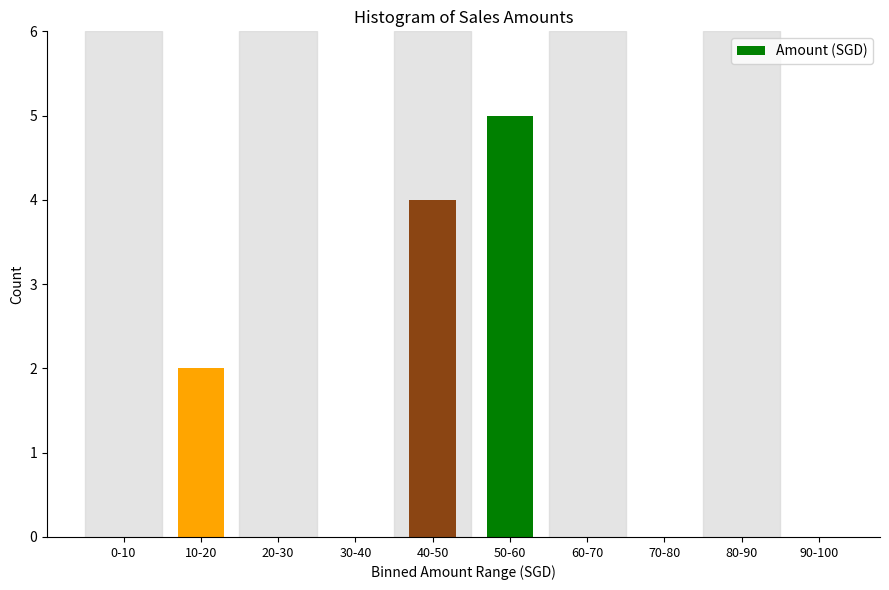

Reading left to right, list all the values displayed in this chart.

0-10=0	10-20=2	20-30=0	30-40=0	40-50=4	50-60=5	60-70=0	70-80=0	80-90=0	90-100=0